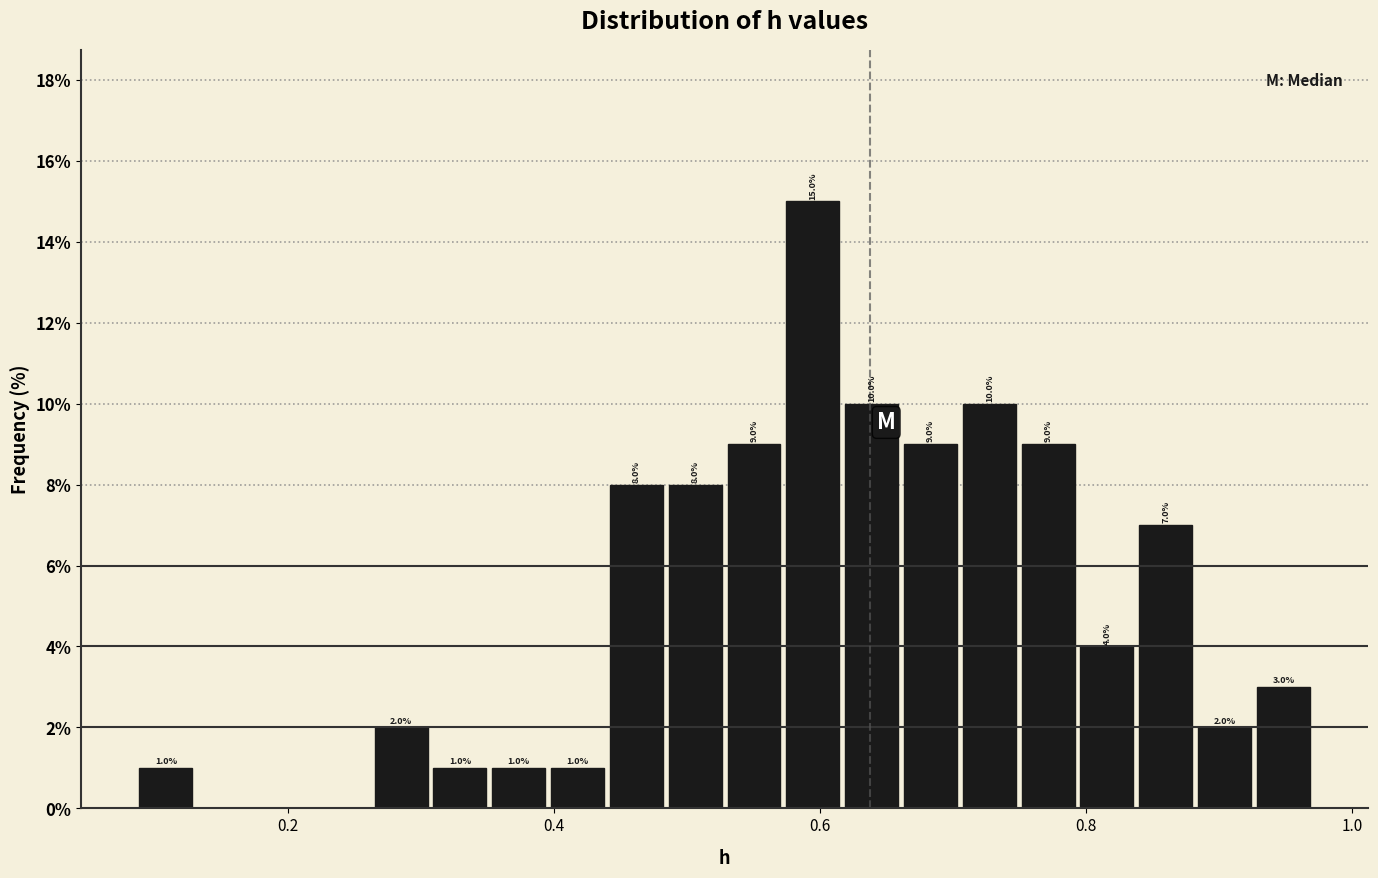

Read against the x-axis, roughly where is the centre of the tallest bar?

0.60